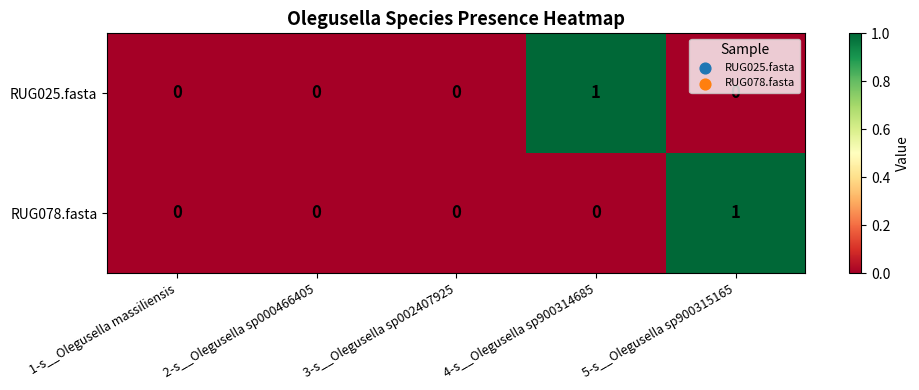

What is the greatest value displayed?

1